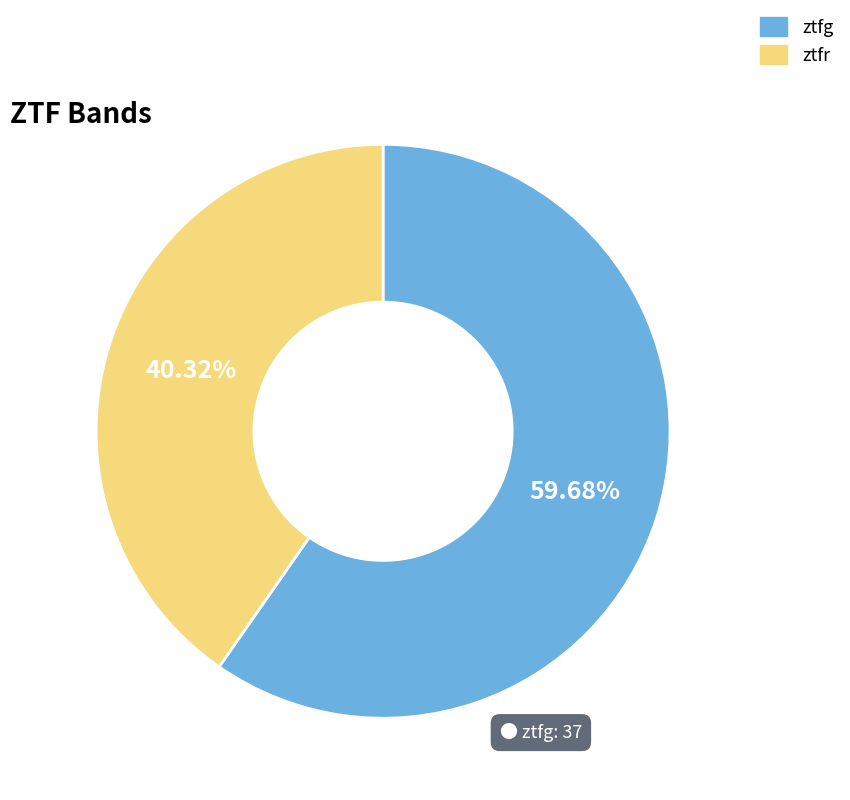

What is the majority slice?

ztfg